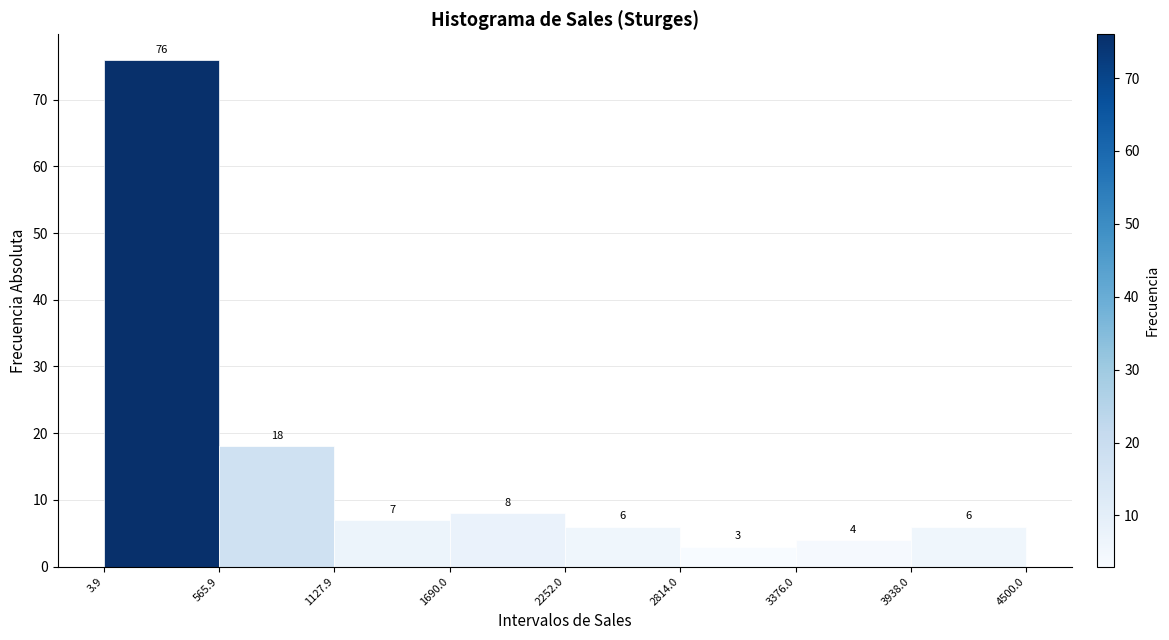

Reading left to right, list every bar in this chart as the range it spans on the x-axis followed by its height.

3.9 to 565.9: 76
565.9 to 1127.9: 18
1127.9 to 1690.0: 7
1690.0 to 2252.0: 8
2252.0 to 2814.0: 6
2814.0 to 3376.0: 3
3376.0 to 3938.0: 4
3938.0 to 4500.0: 6